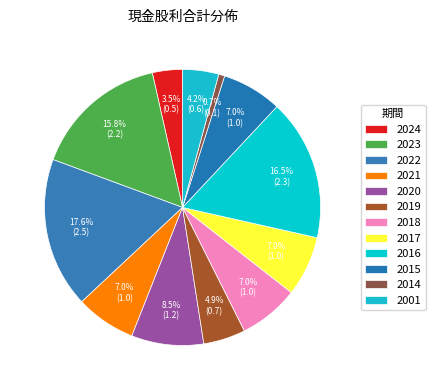

How many segments does this pie chart have?

12